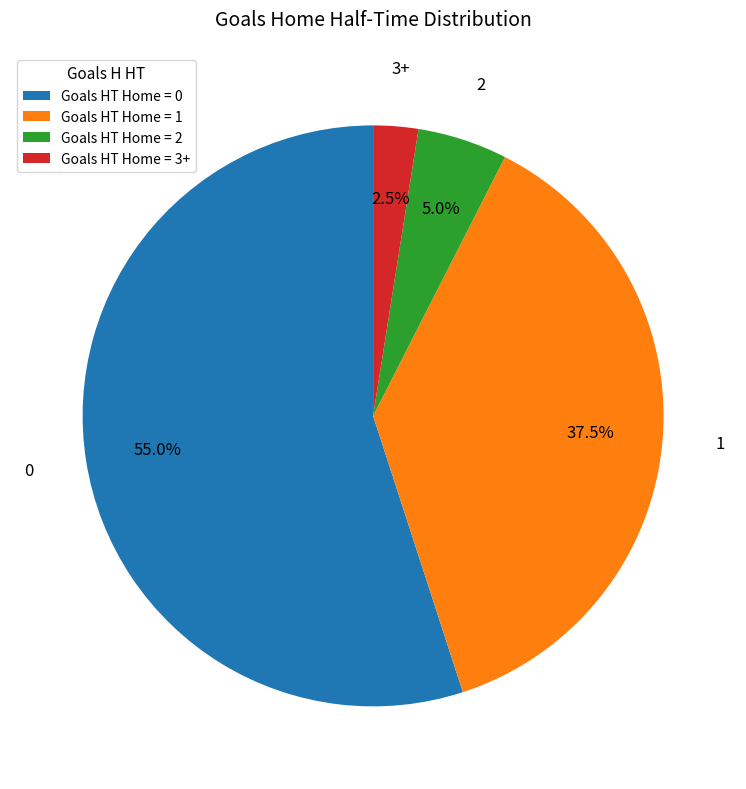

Does 0 account for over 50% of the chart?

Yes